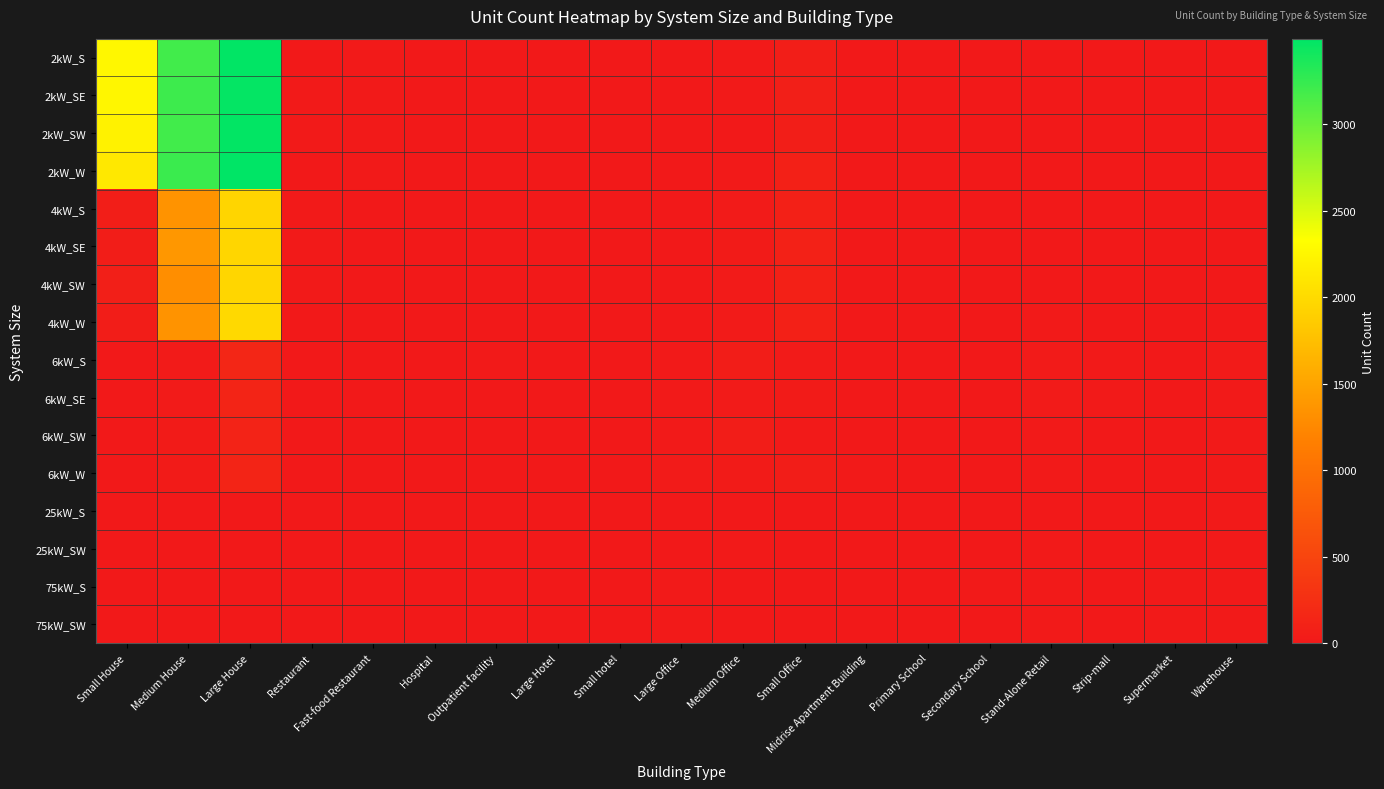

At Small hotel, list the series in order from smallest to largest.

2kW_S, 2kW_SE, 2kW_SW, 2kW_W, 4kW_SW, 4kW_W, 6kW_SE, 6kW_W, 25kW_S, 25kW_SW, 75kW_S, 75kW_SW, 6kW_SW, 4kW_S, 4kW_SE, 6kW_S